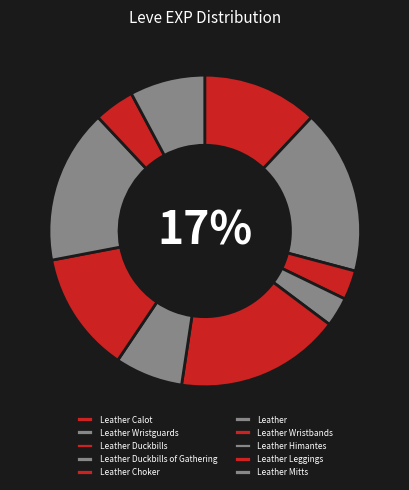

Is the sum of Leather Calot and Leather Leggings greater than half?

No